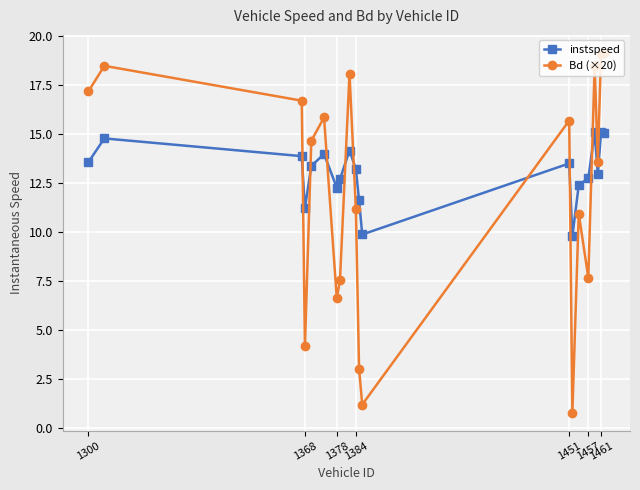

List the series in order of their peak value, highest first.

Bd (×20), instspeed